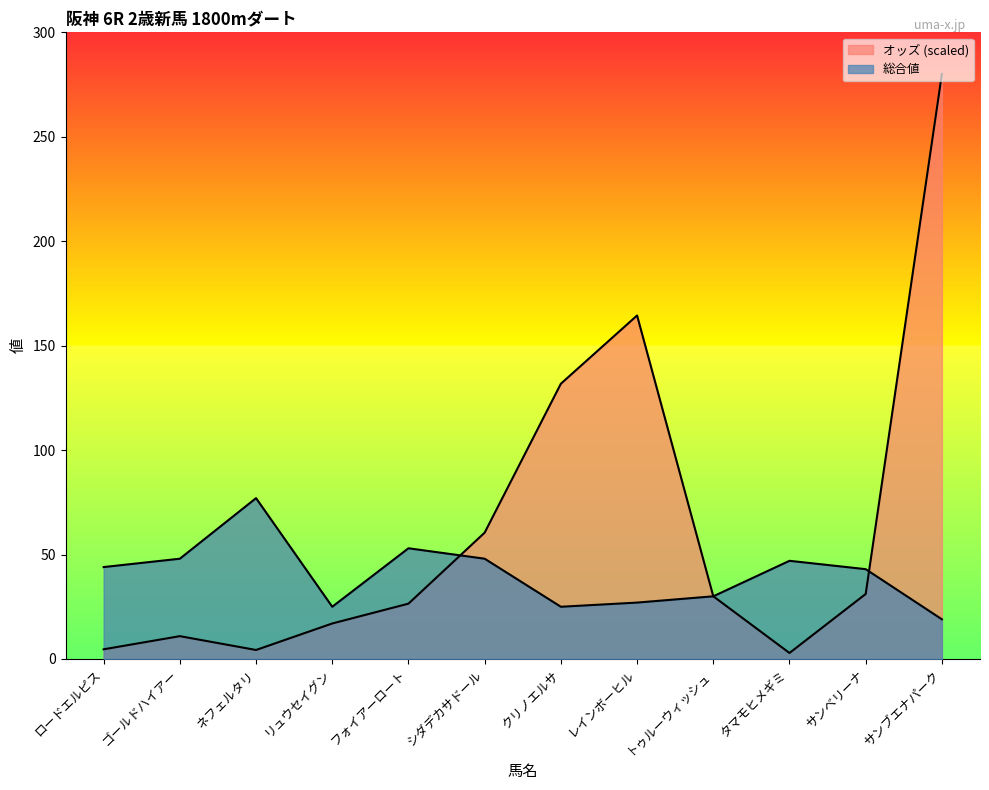

Reading right to left, extract all data points from this chart.

オッズ: 280.0	31.1	2.9	30.0	164.4	131.8	60.5	26.5	17.0	4.3	10.9	4.6
総合値: 19.0	43.0	47.0	30.0	27.0	25.0	48.0	53.0	25.0	77.0	48.0	44.0